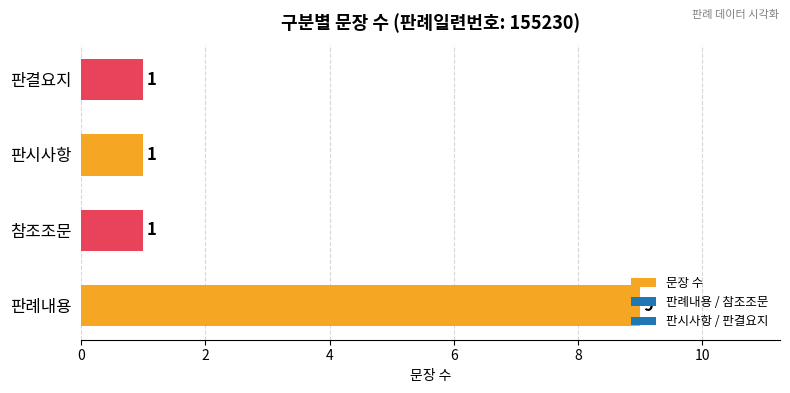

The value at 판결요지 is 1. True or false?

True